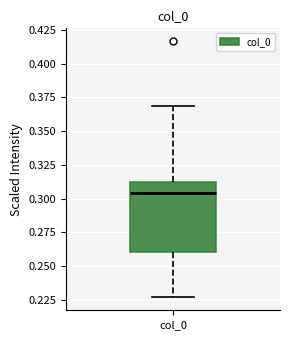

Where does the median line of the box for col_0 sit on the y-axis? The values are not printed on the chart, so give them approximately, as read against the axis.

0.305